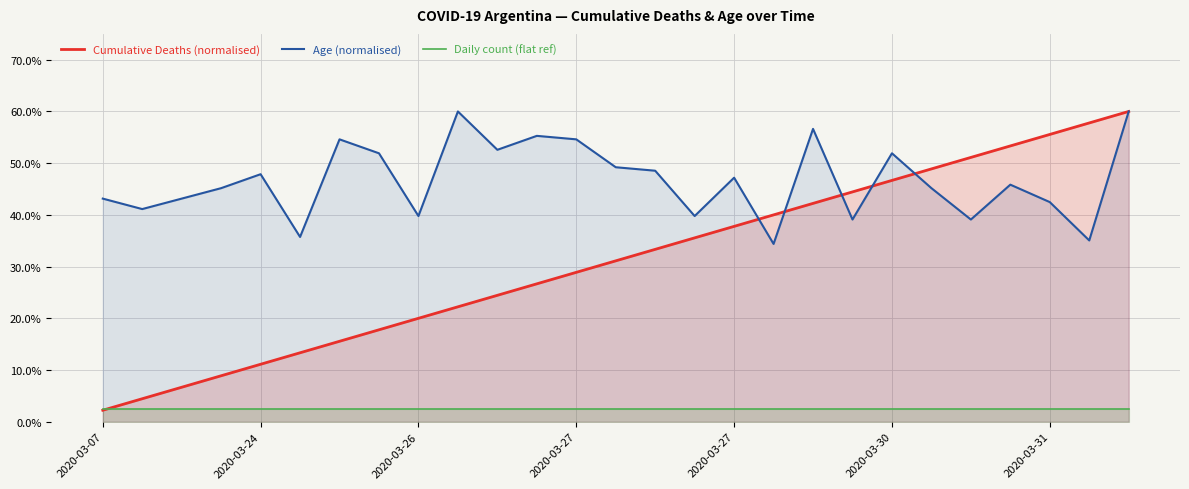

Which series has the largest total across all categories?

Age (normalised)